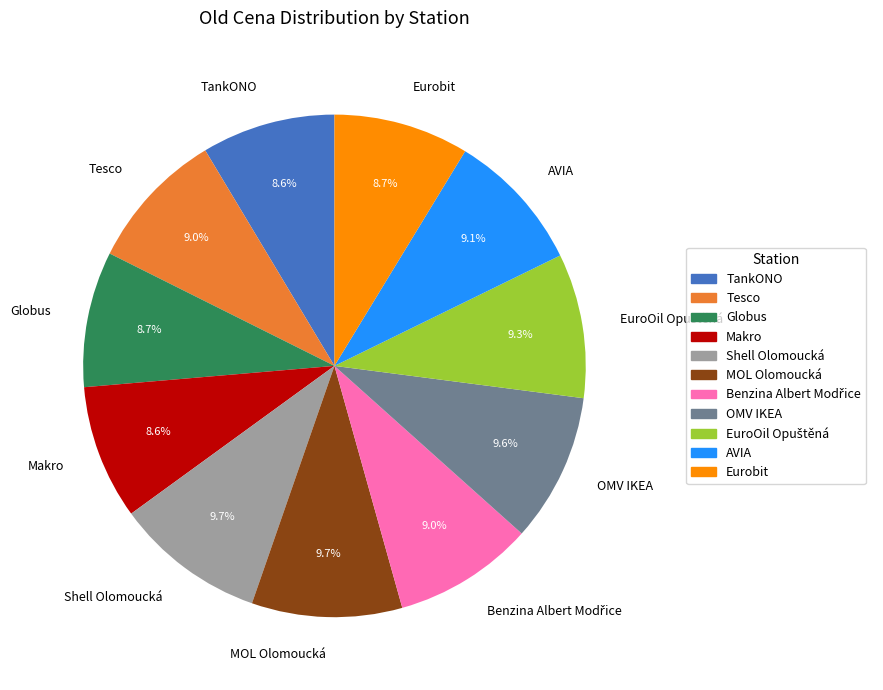

Does MOL Olomoucká account for over 50% of the chart?

No